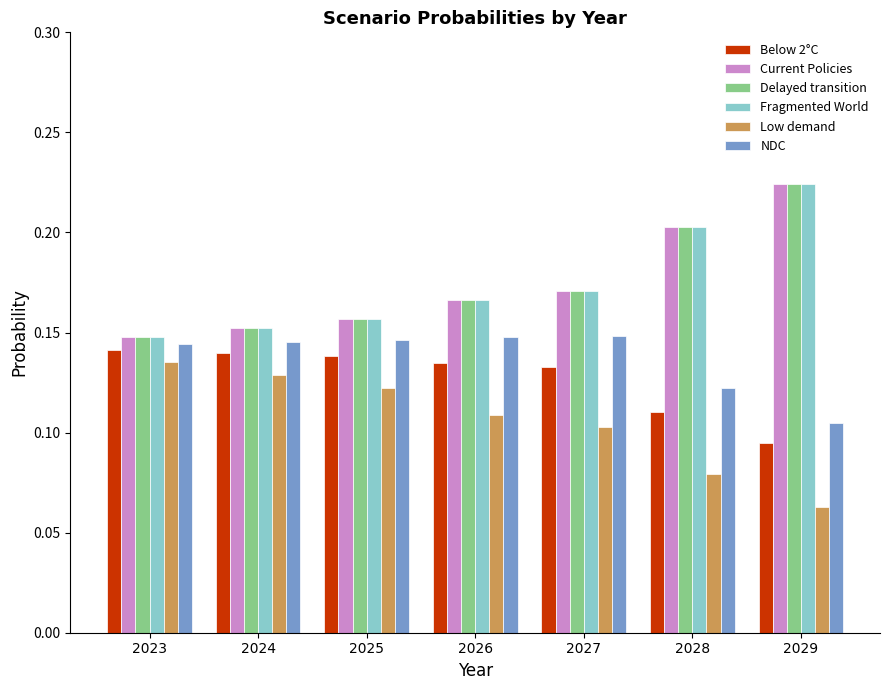

Is it true that Delayed transition equals 0.2 at 2024?

True